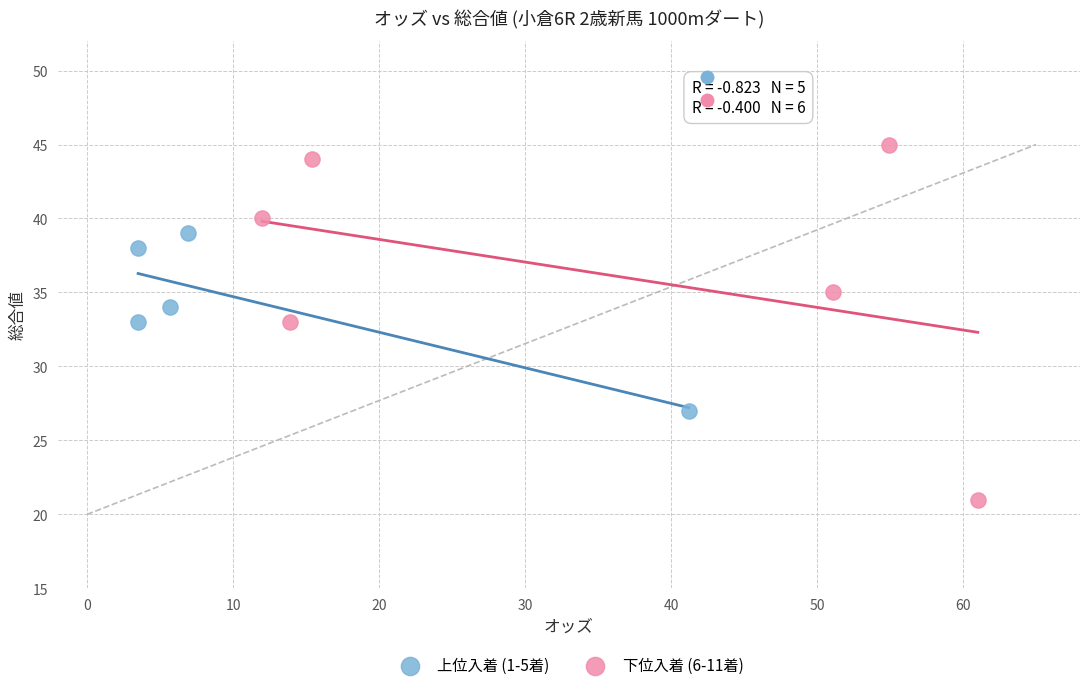

What are all the series names shown in the legend?

上位入着 (1-5着), 下位入着 (6-11着)